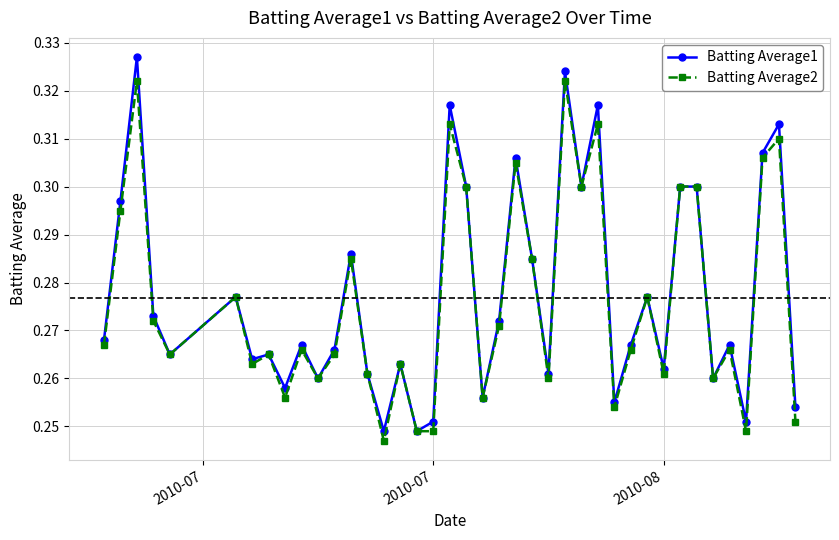

Count the Batting Average2 values in the range 0 to 1.

40